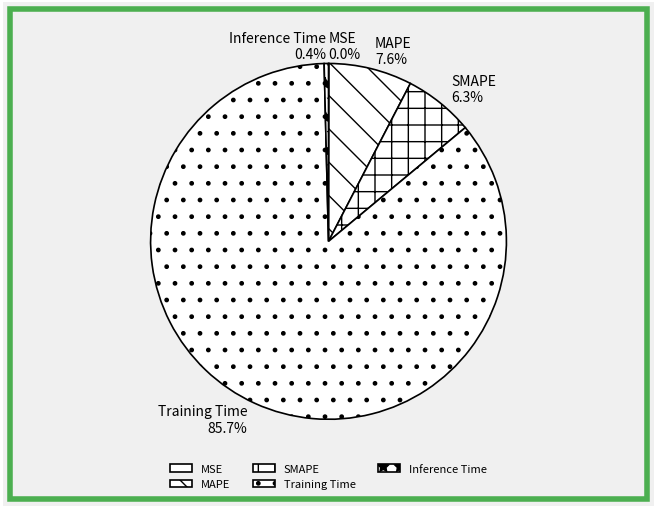

To the nearest percent, what is the average slice percentage?

20%